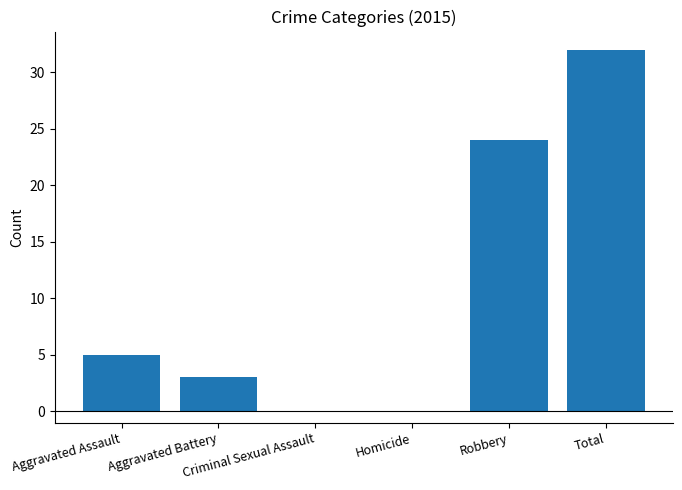

What is the greatest value displayed?

32